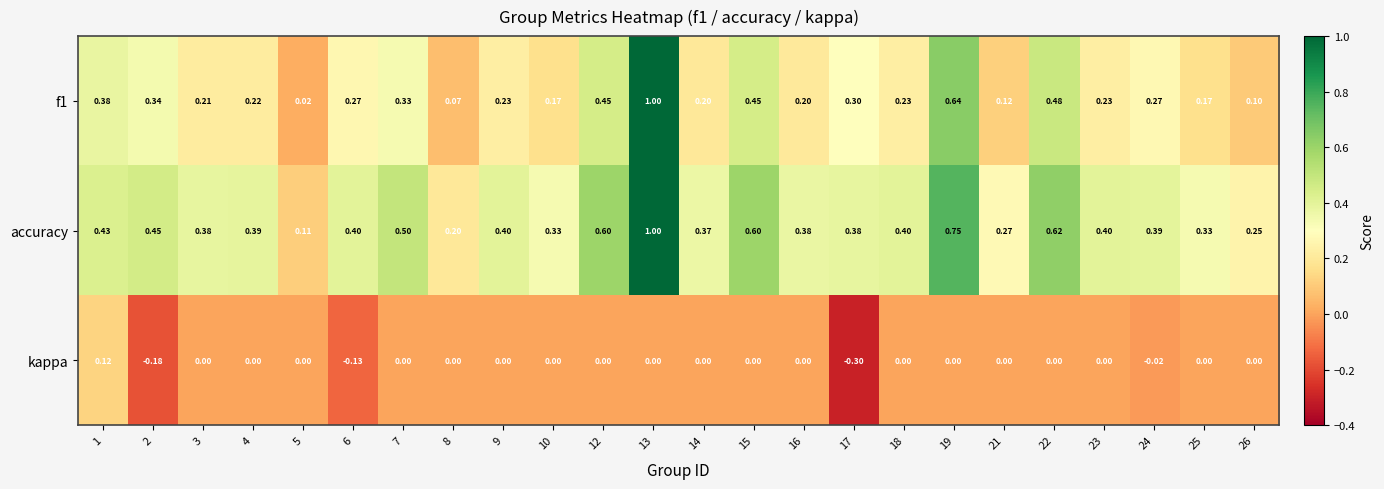

Count the number of categories in the chart.

24